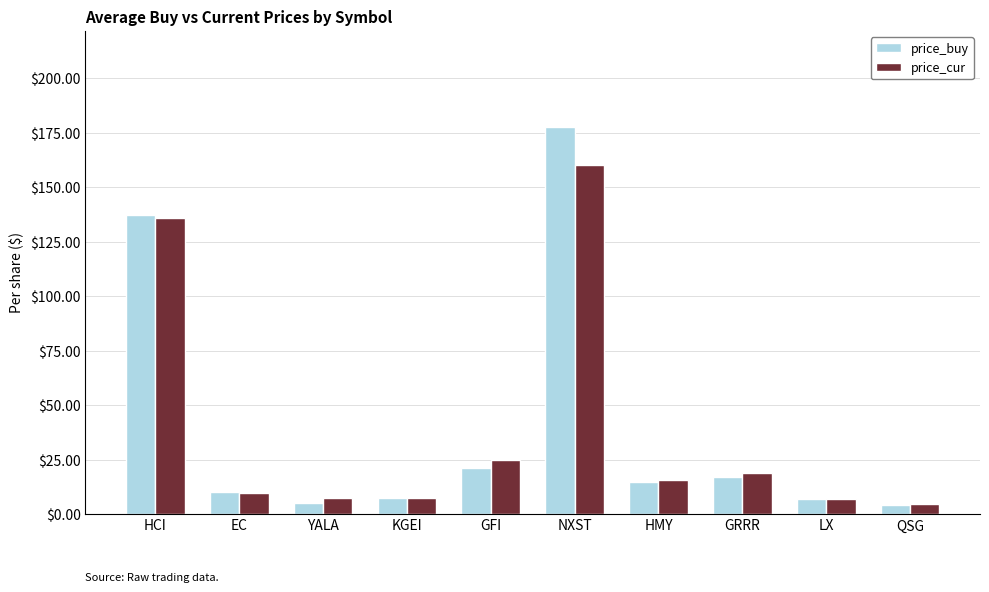

Read the price_cur value at YALA.

7.3